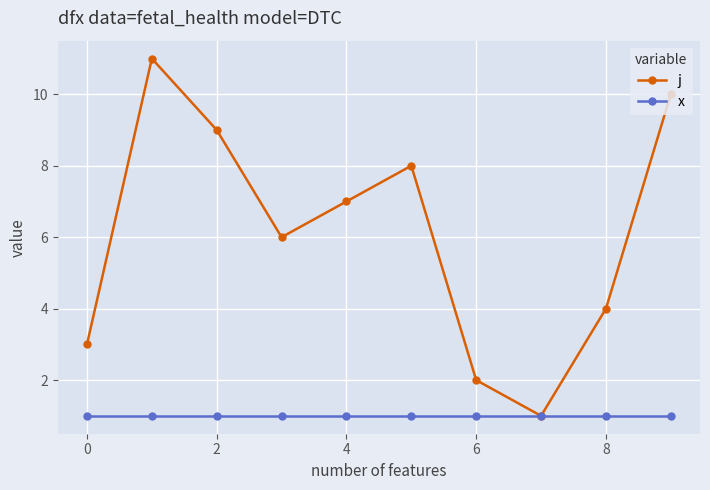

What is the value of the j point at the 4th from the left?

6.0